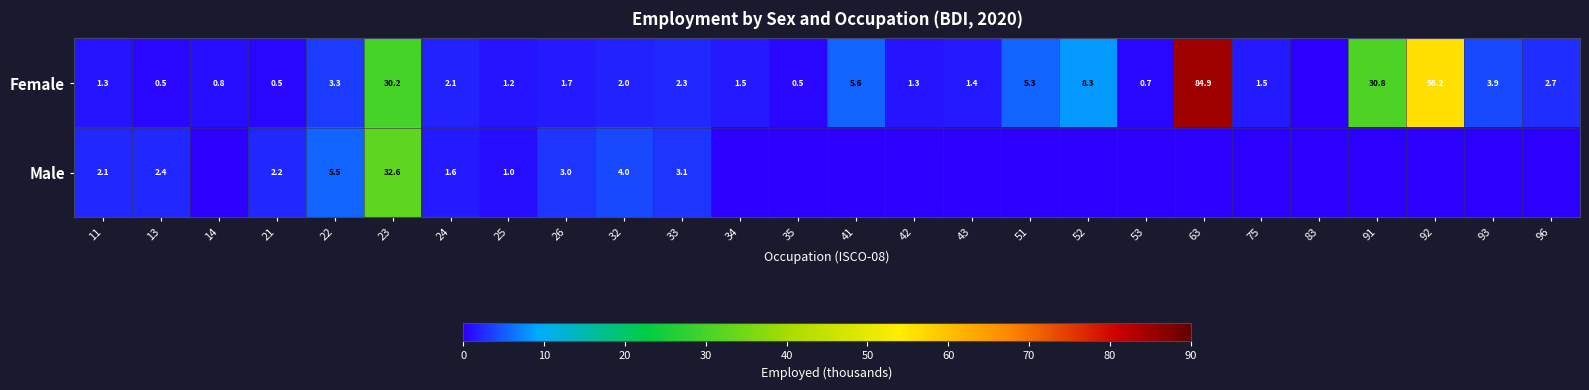

At which category is the sum across all series the highest?

63